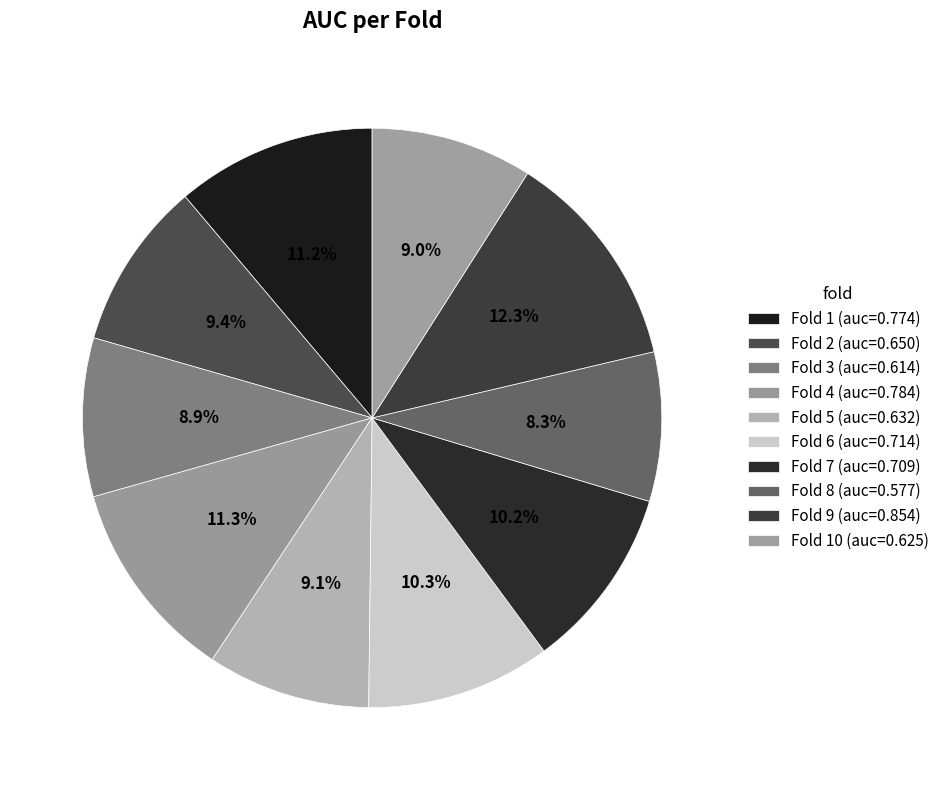

Rank the categories by value from lowest to highest.

Fold 8, Fold 3, Fold 10, Fold 5, Fold 2, Fold 7, Fold 6, Fold 1, Fold 4, Fold 9